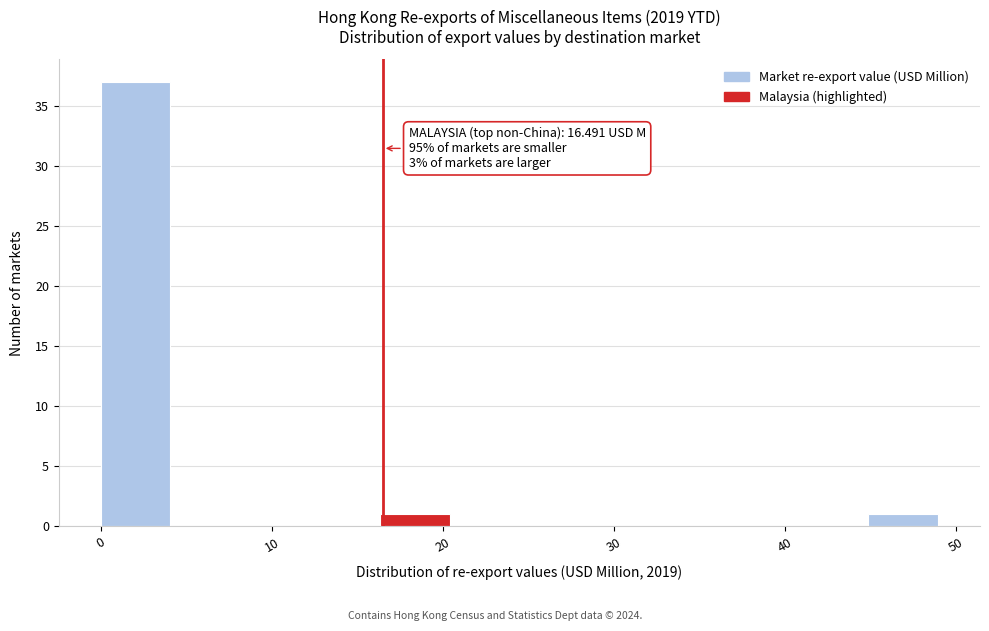

Over which range of the x-axis is the bar tallest?

0 to 4